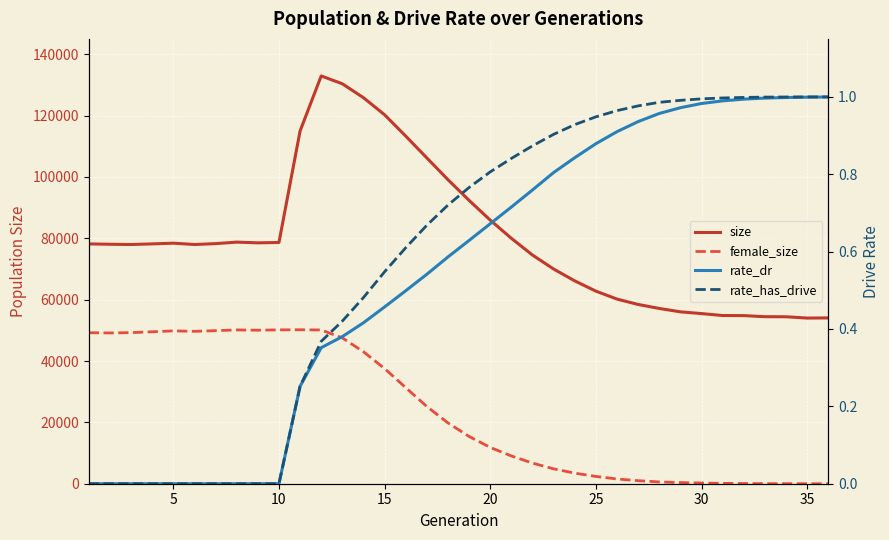

After their last crossing, which series has the higher values: rate_has_drive or female_size?

rate_has_drive